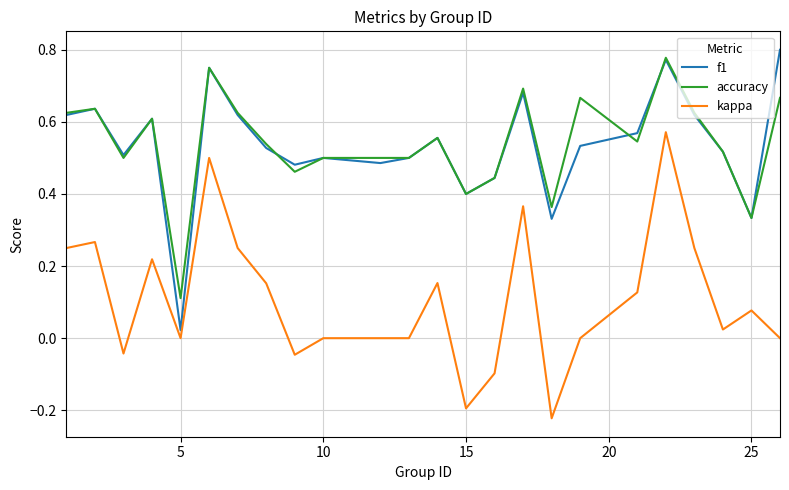

True or false: accuracy and kappa cross at least once.

False